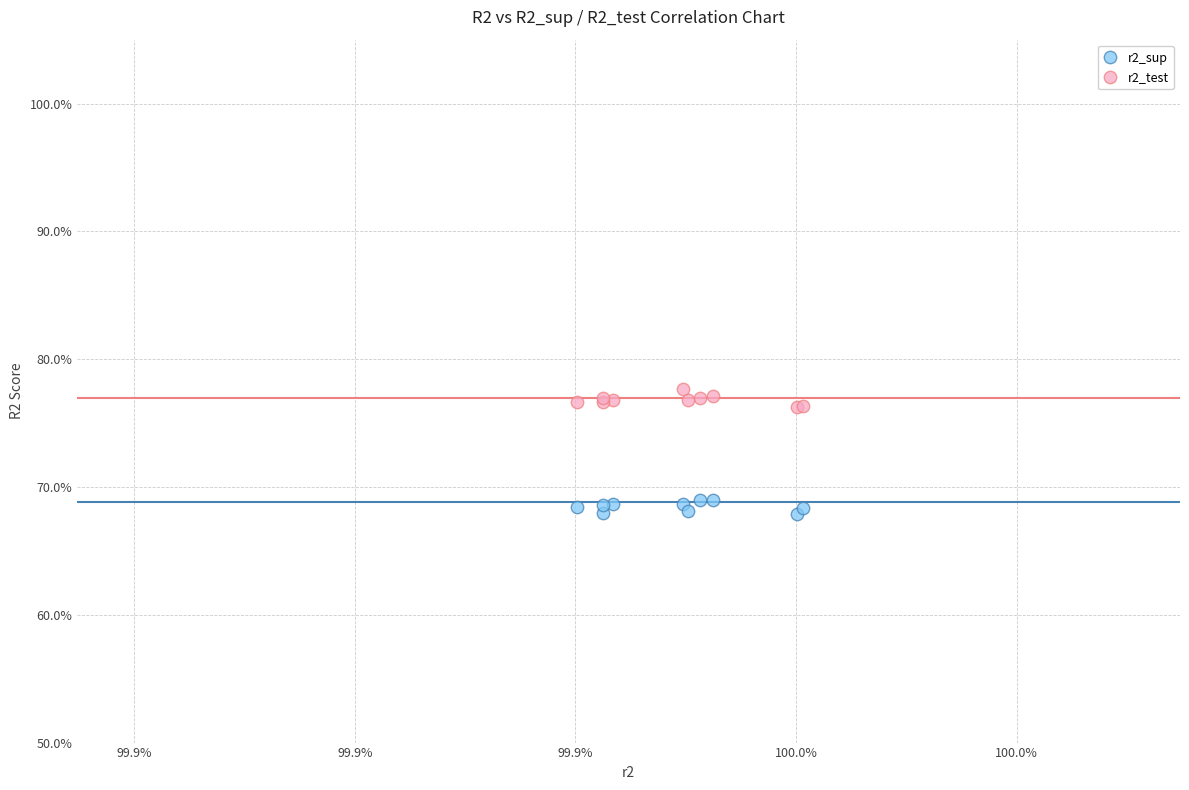

What are all the series names shown in the legend?

r2_sup, r2_test